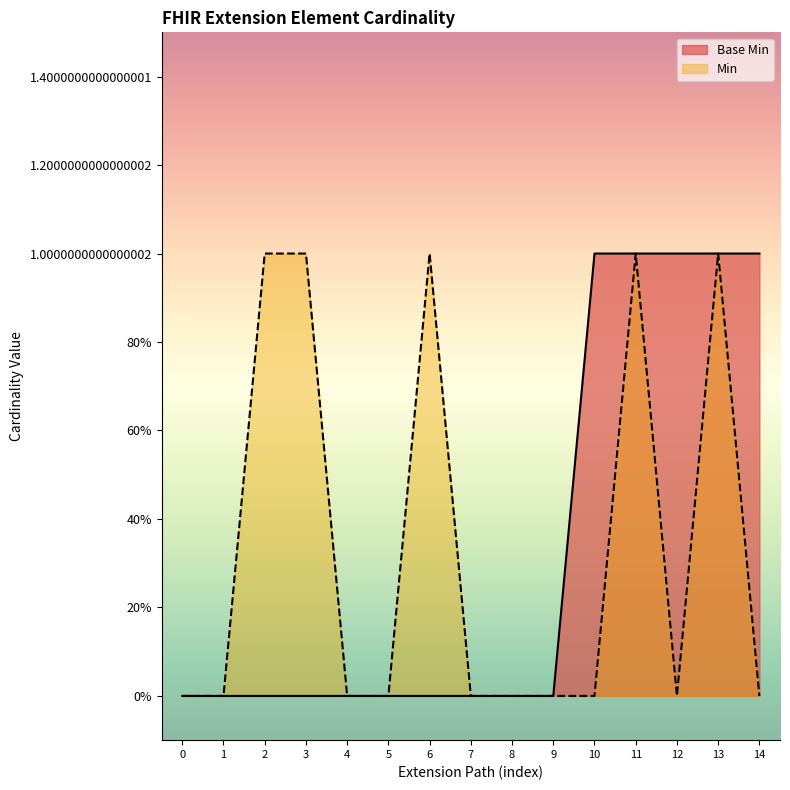

True or false: the data shows -1 at 1.

False